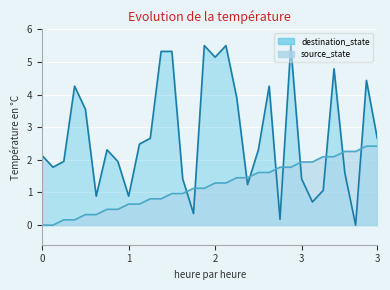

How many data points in destination_state are above 2?

18